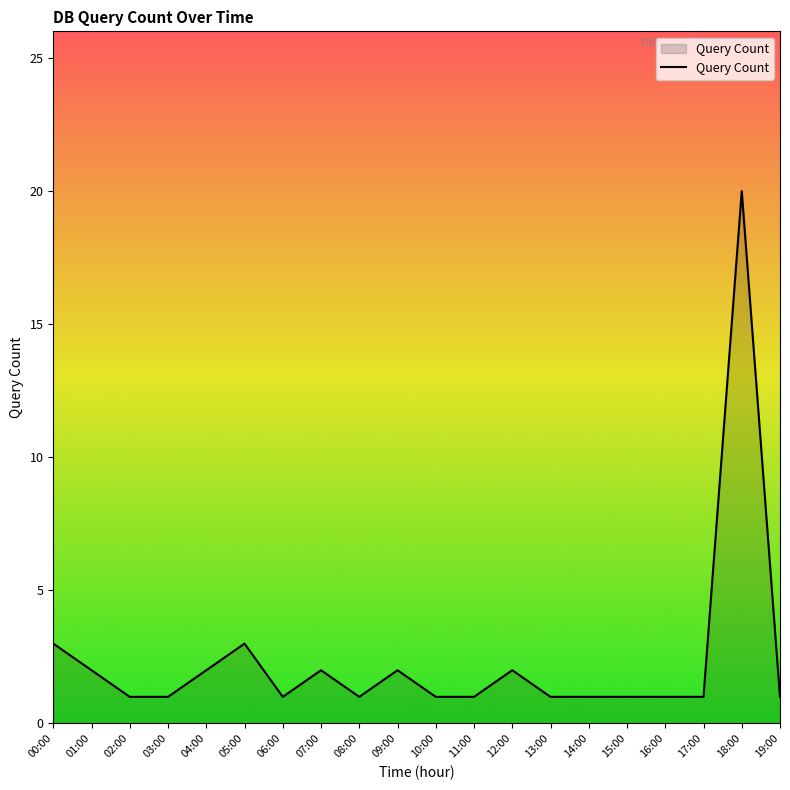

Reading left to right, extract all data points from this chart.

3	2	1	1	2	3	1	2	1	2	1	1	2	1	1	1	1	1	20	1